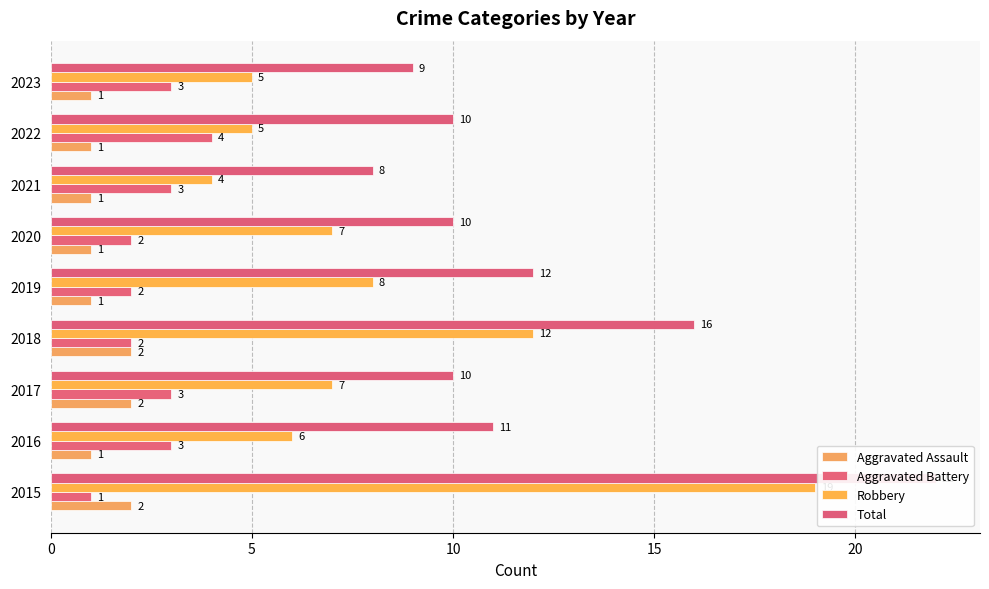

At how many categories does at least one series exceed 12?

2